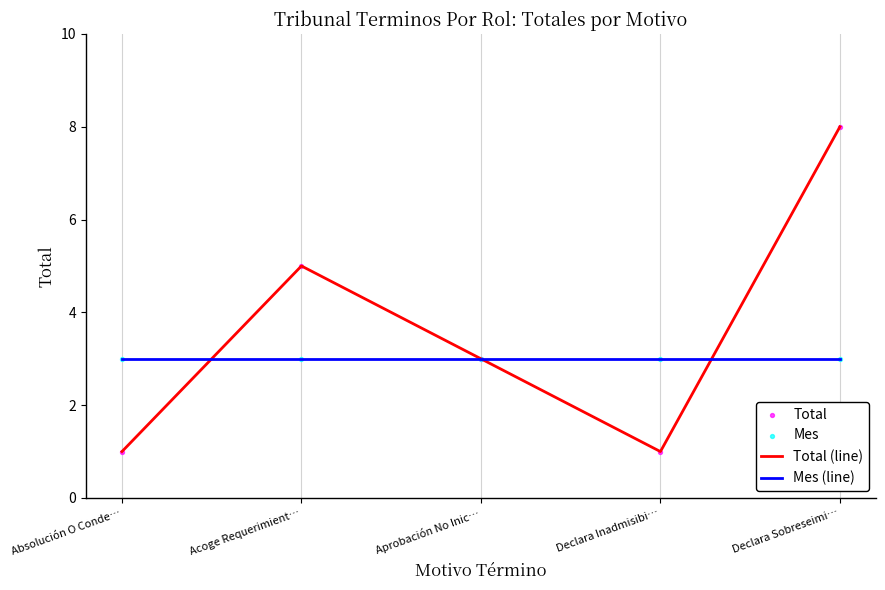

At how many categories does at least one series exceed 7?

1